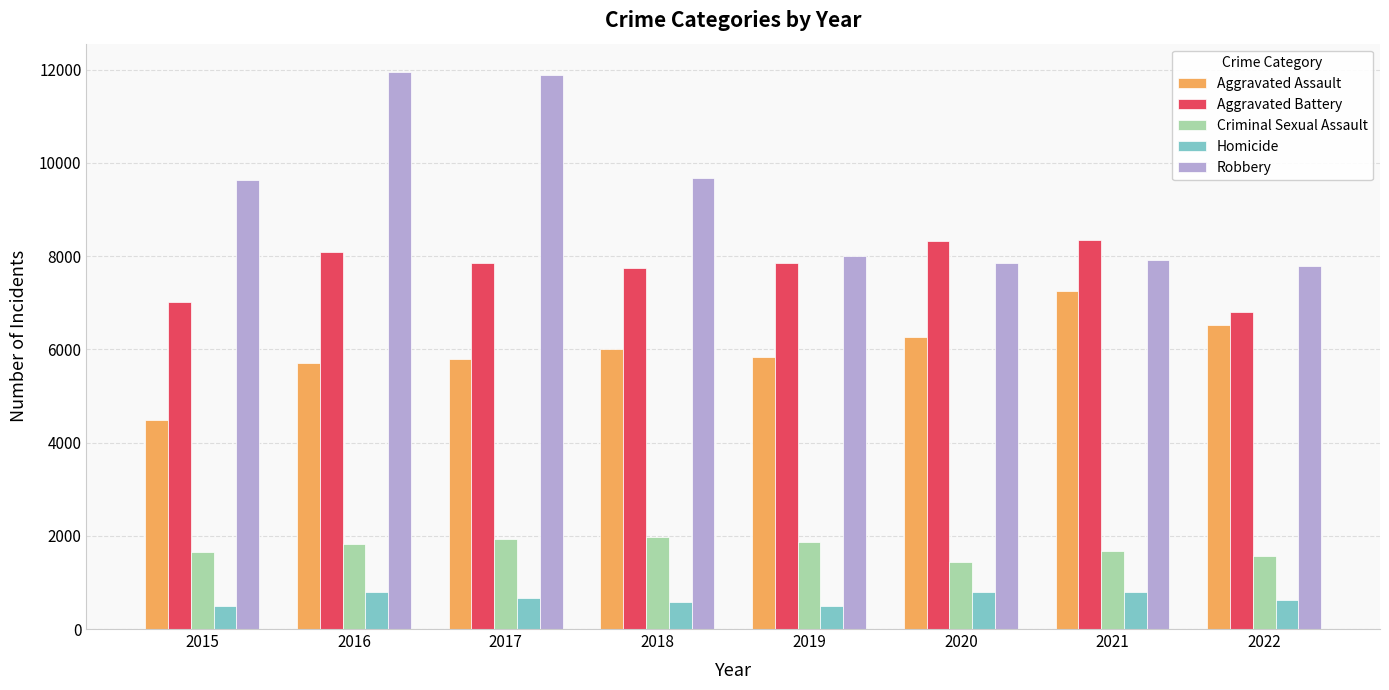

What is the sum of all Homicide values?

5263